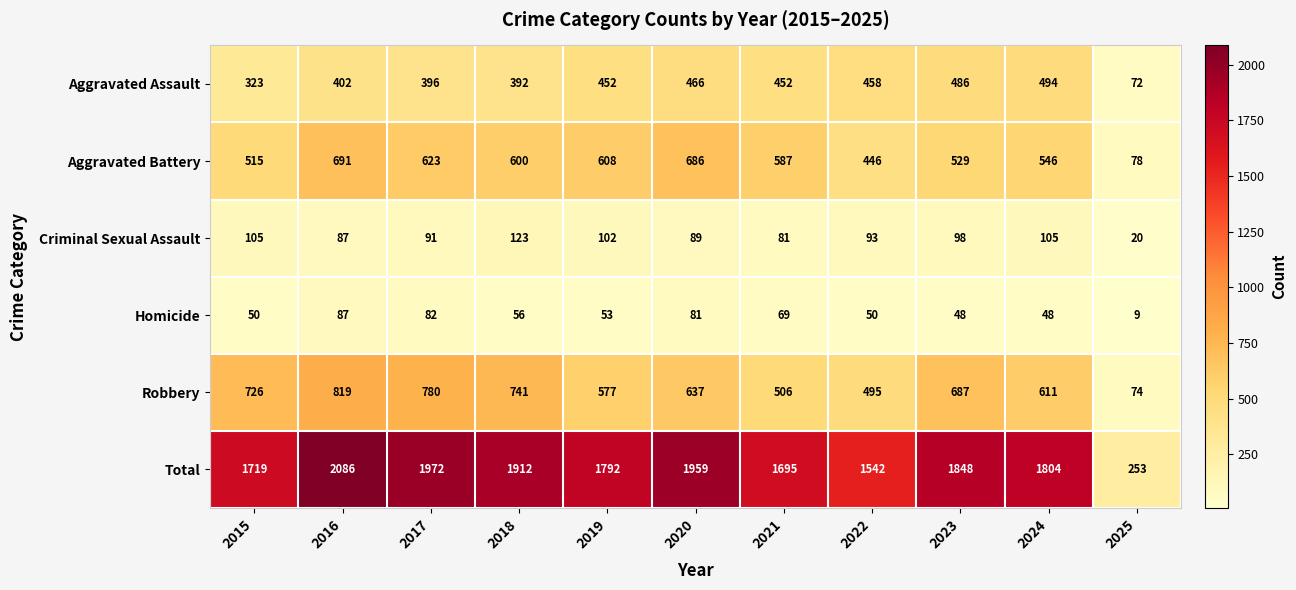

The Criminal Sexual Assault series shows 93 at 2022. True or false?

True